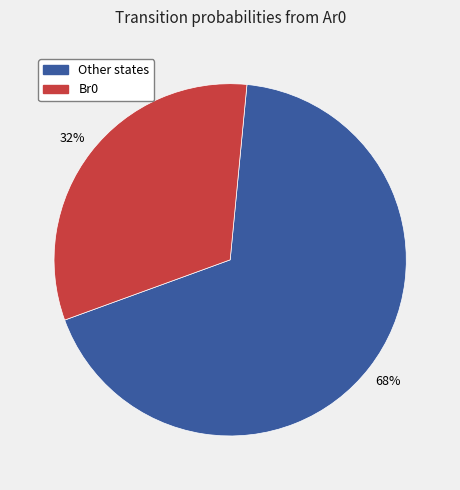

To the nearest percent, what is the difference between the largest and smallest slice percentages?

36%